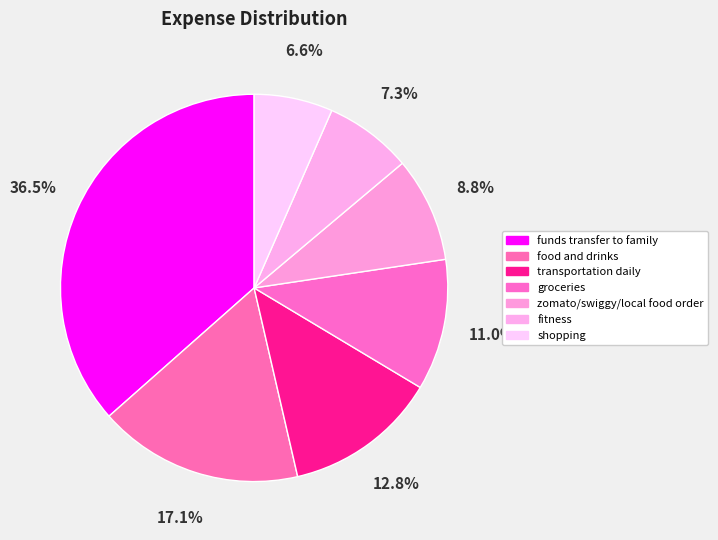

To the nearest percent, what is the average slice percentage?

14%